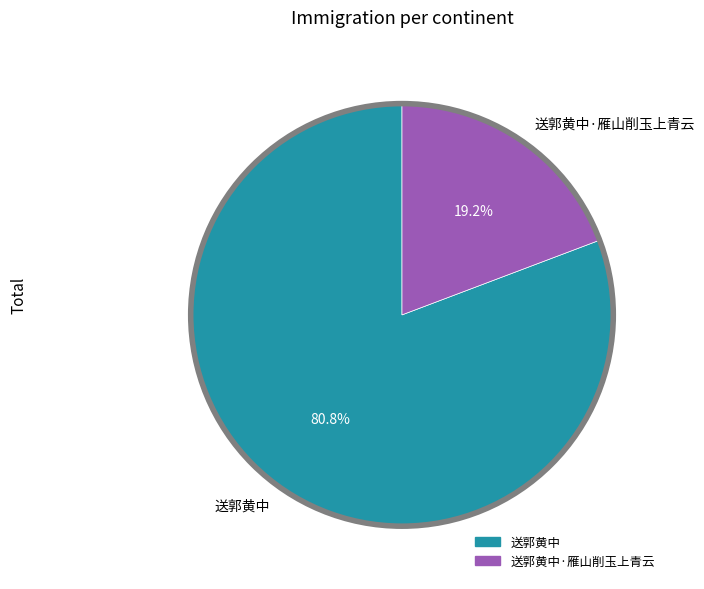

What percentage is NOT represented by 送郭黄中·雁山削玉上青云?

80.8%